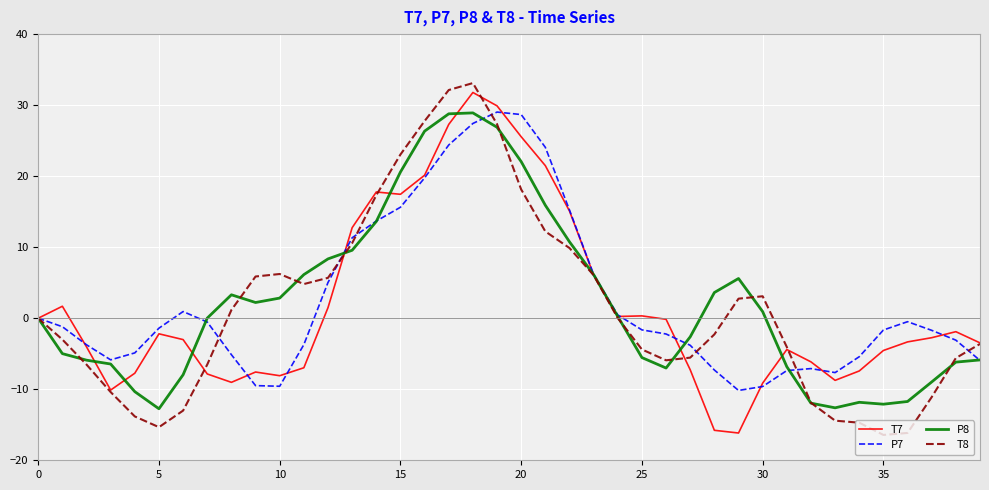

What is the greatest value displayed?

33.1